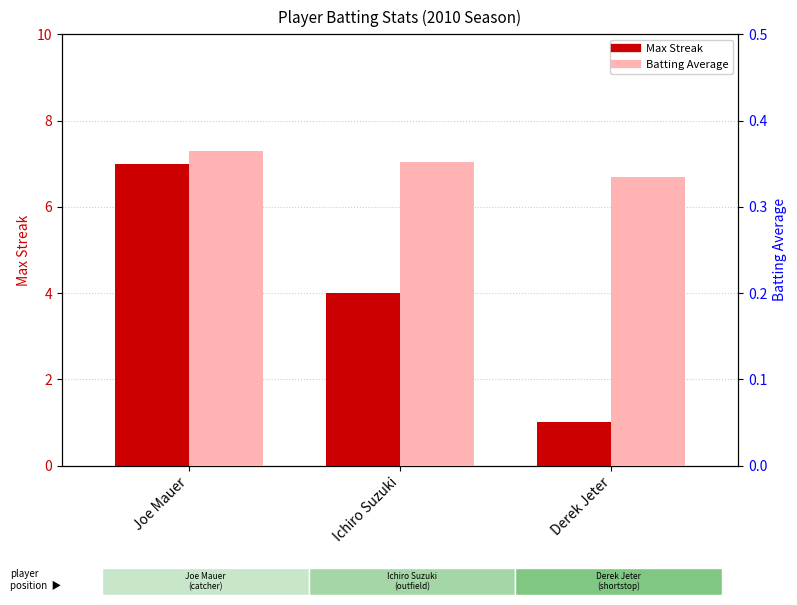

At which label does Batting Average reach its minimum?

Derek Jeter